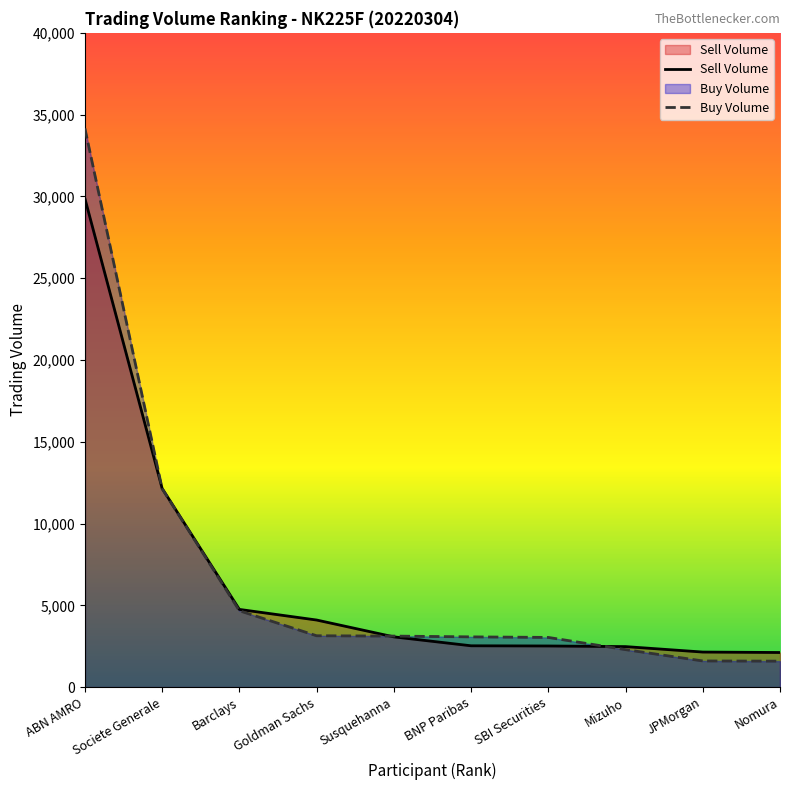

What is the maximum value shown in the chart?

34158